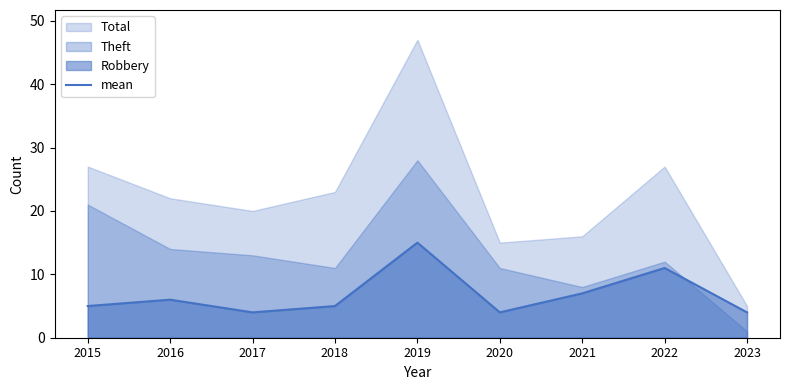

Which label corresponds to the smallest value in the chart?

2017